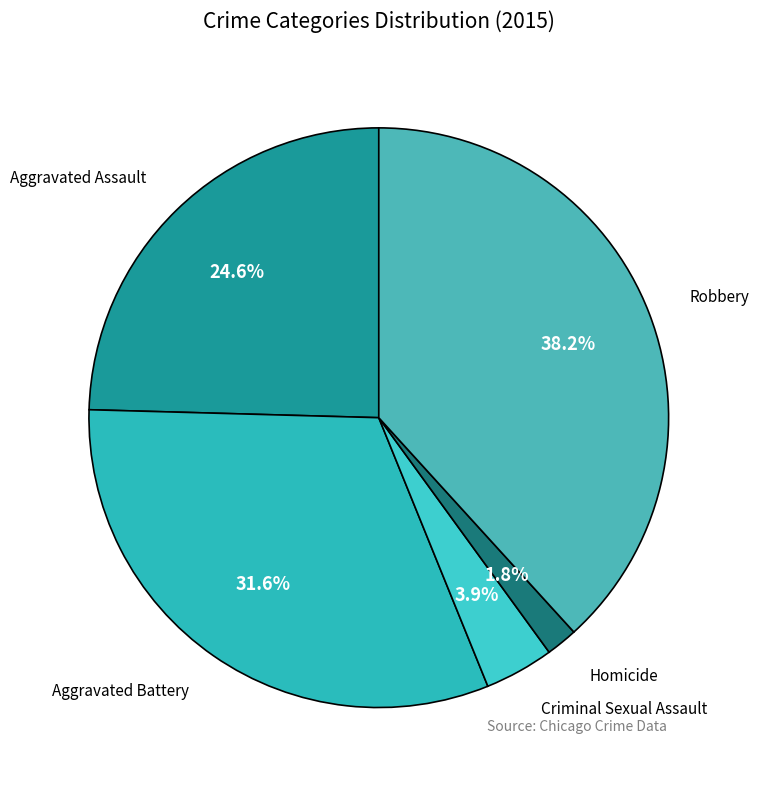

How many segments does this pie chart have?

5